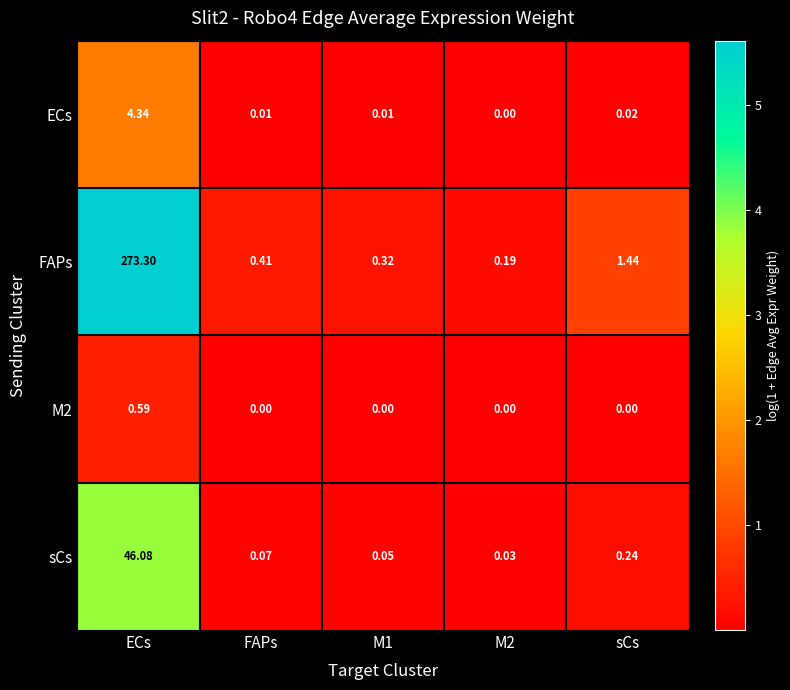

How many categories are shown in the chart?

5